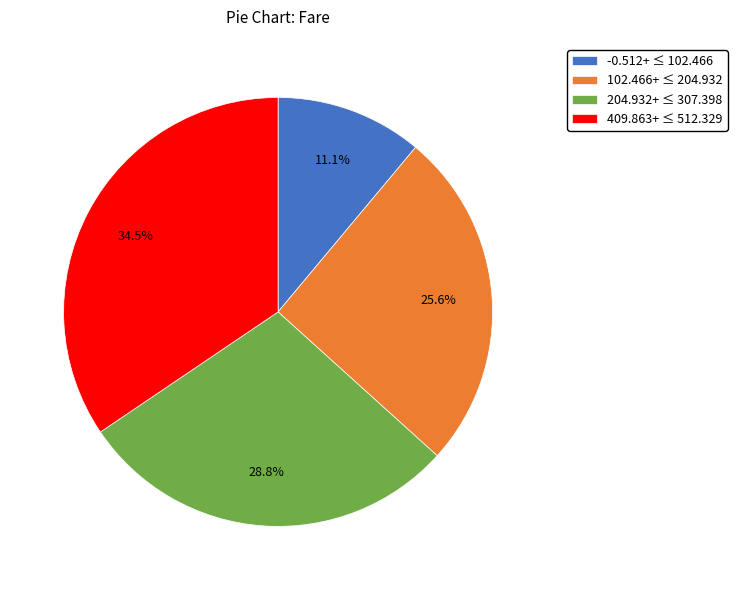

What percentage is NOT represented by 409.863+ ≤ 512.329?

65.5%